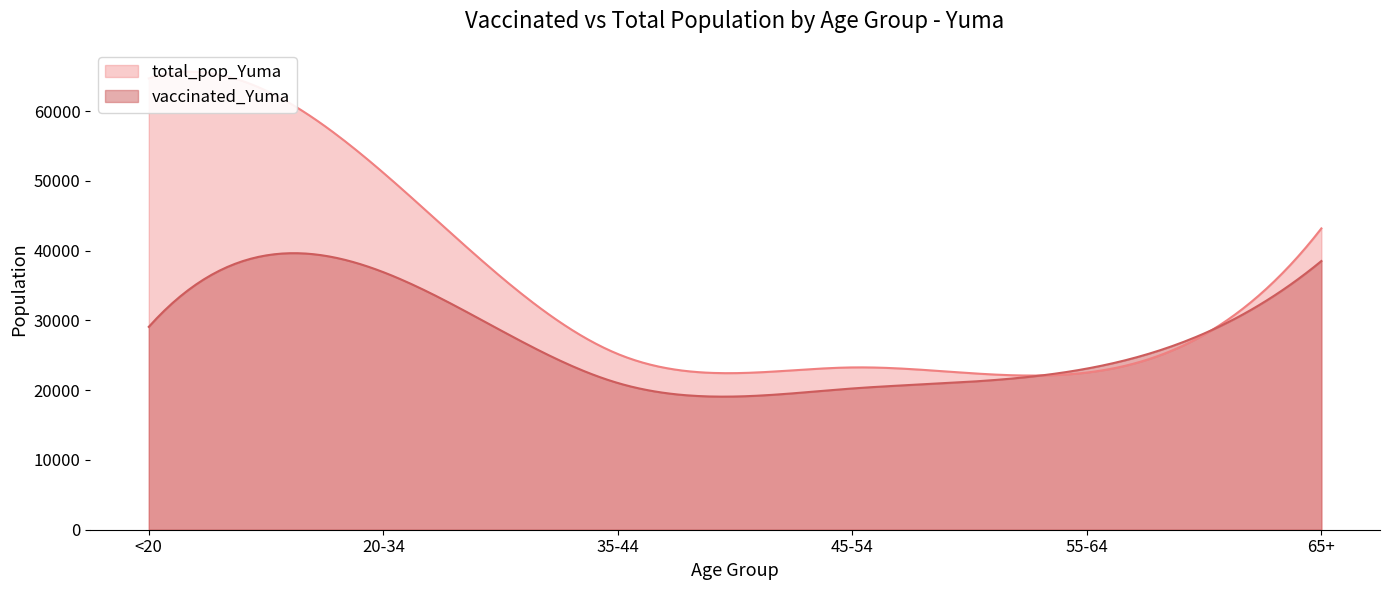

At which label does total_pop_Yuma reach its minimum?

55-64